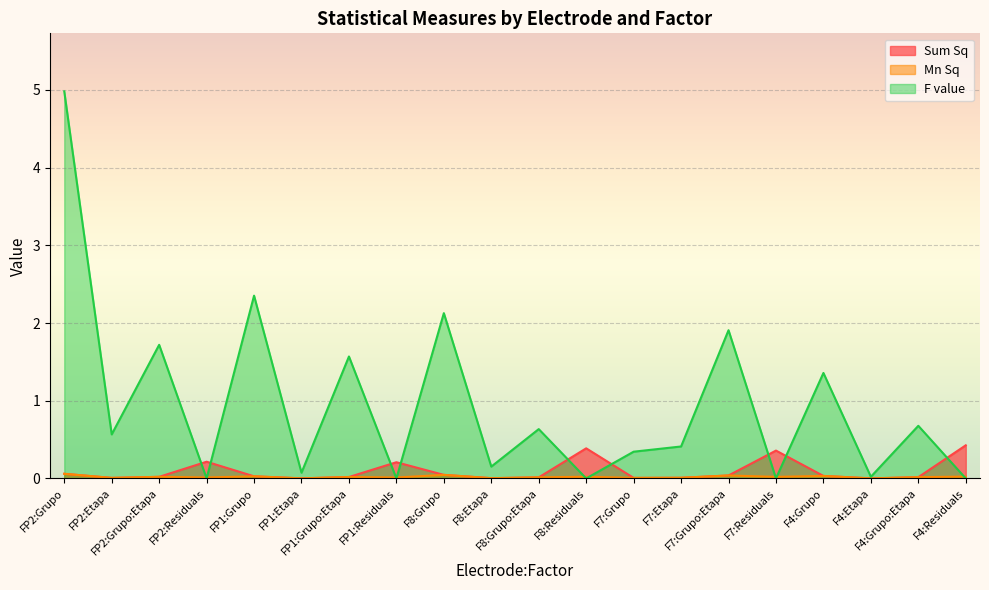

How many lines are shown in the chart?

3